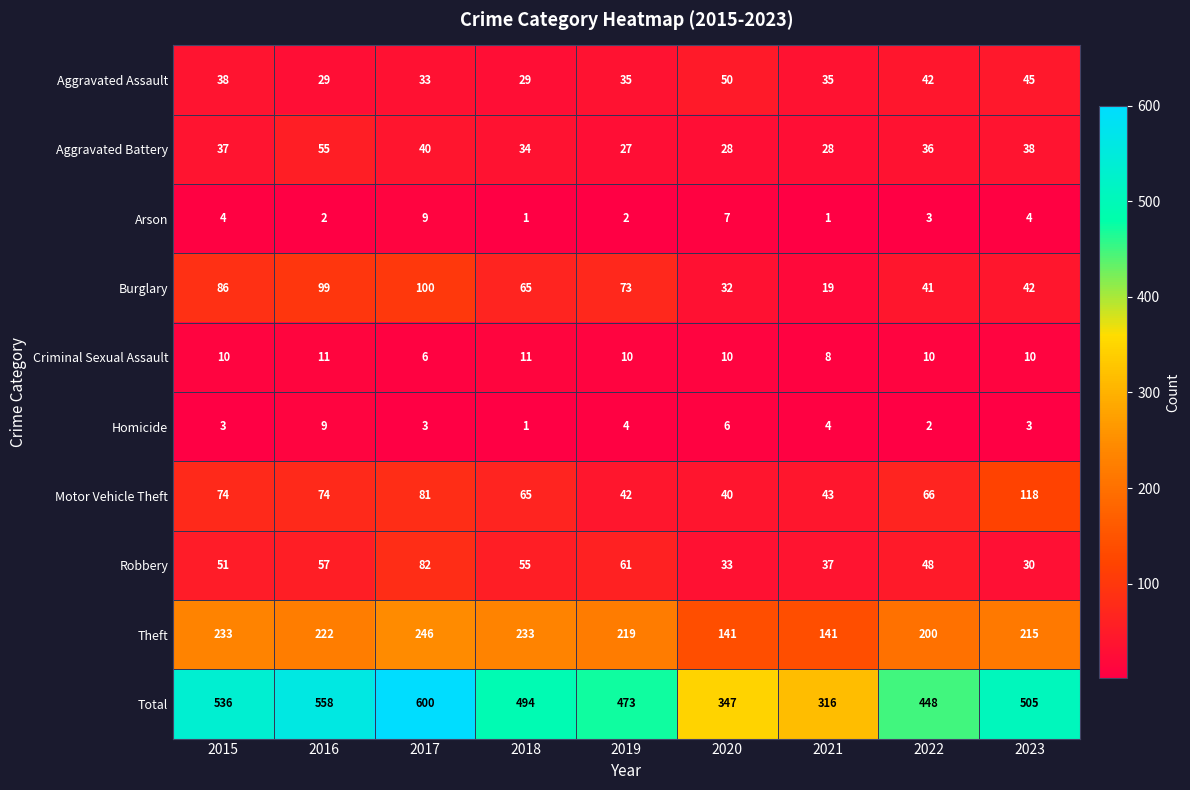

What is the maximum value for Aggravated Assault?

50